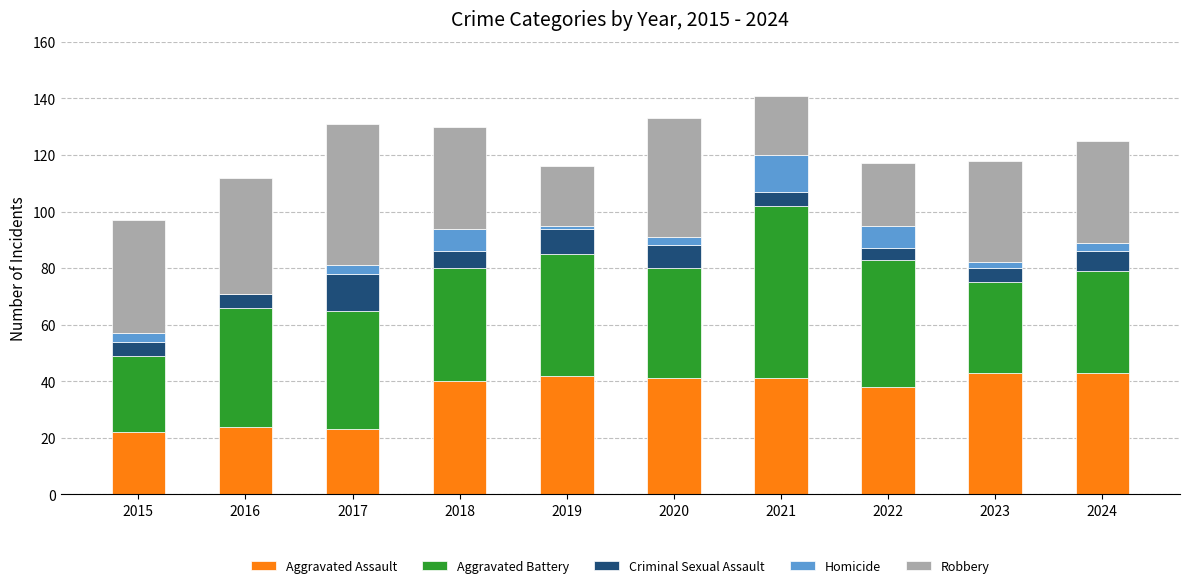

What is the sum of all Aggravated Assault values?

357